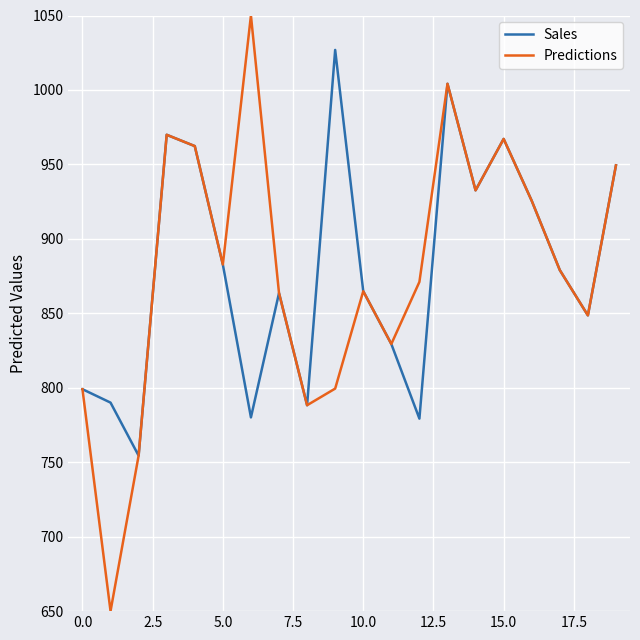

What is the average value of the Sales series?

879.9